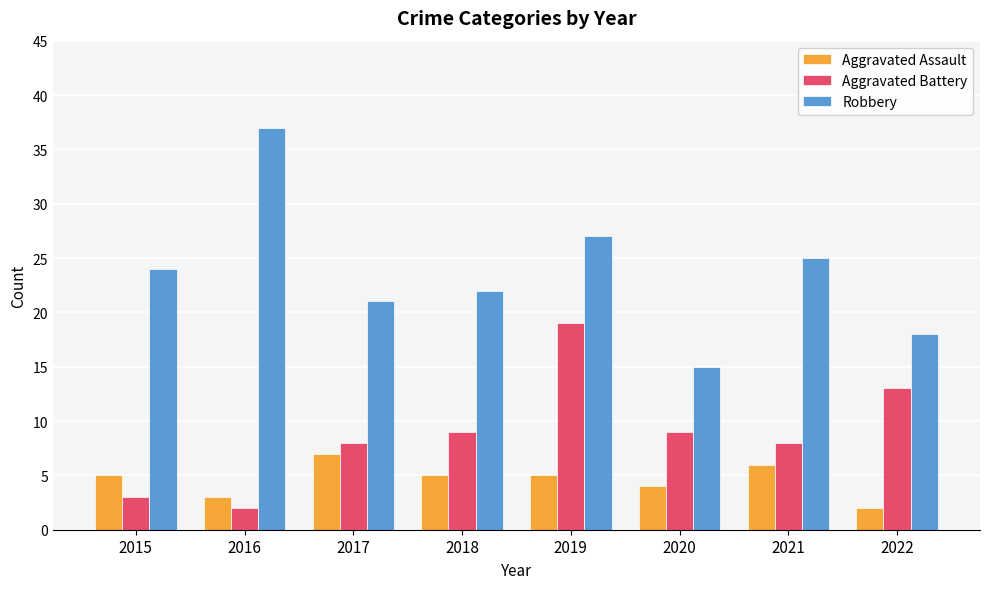

How many categories are shown in the chart?

8